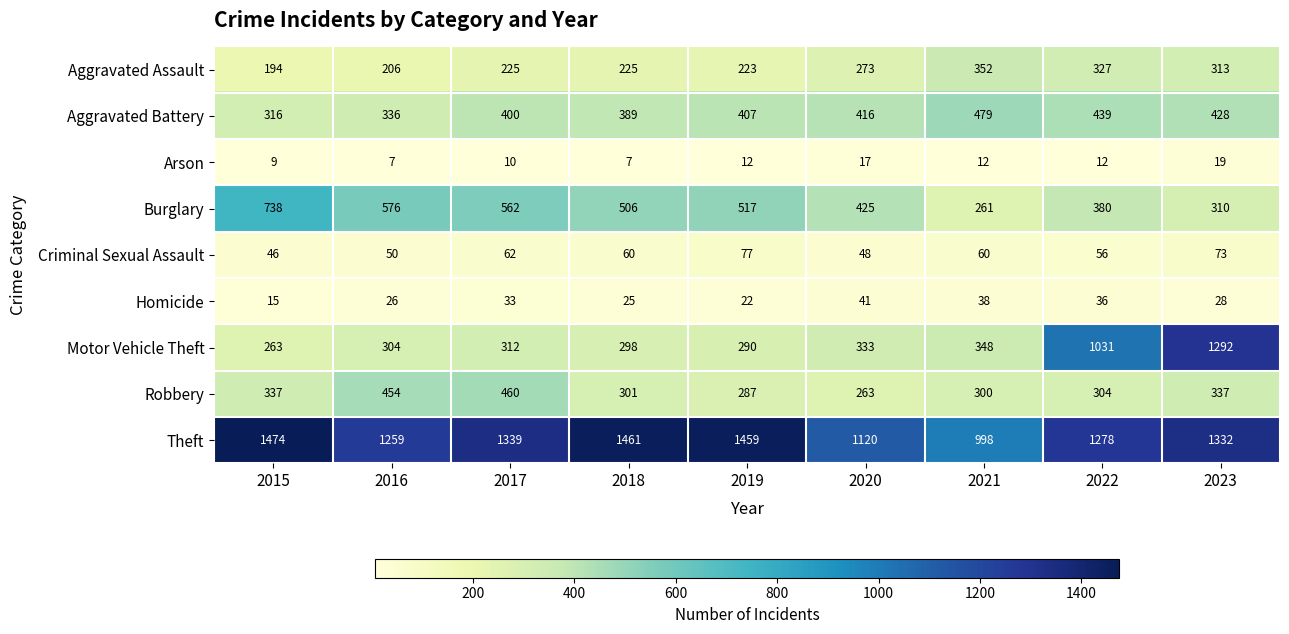

Is it true that Criminal Sexual Assault equals 64 at 2015?

False